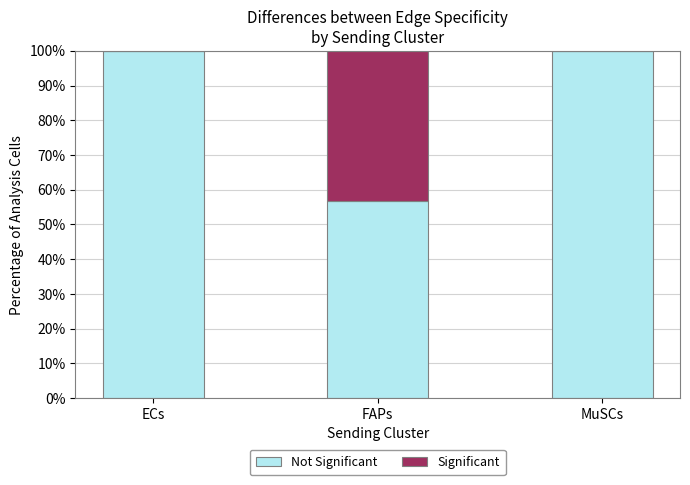

How many data points does each series have?

3